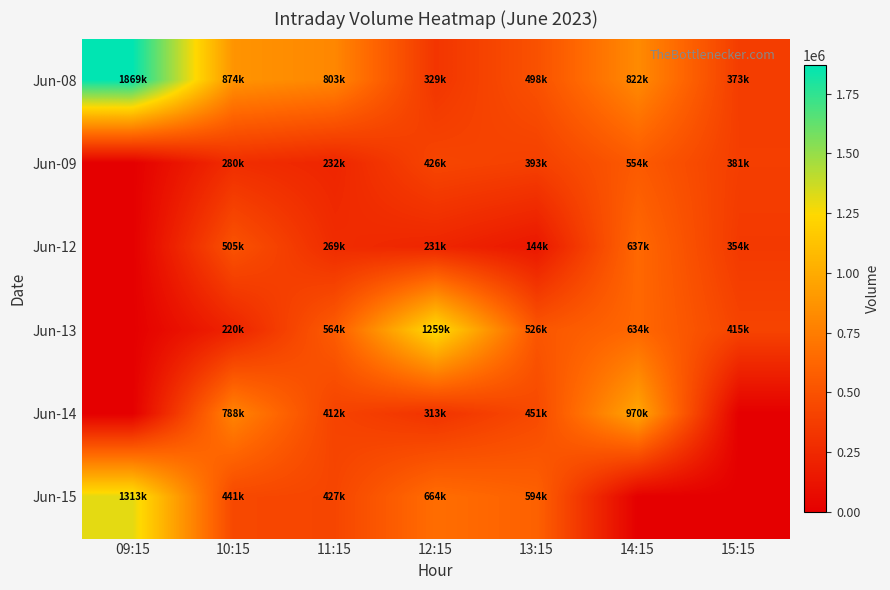

What is the total value across all series at 09:15?

3182871